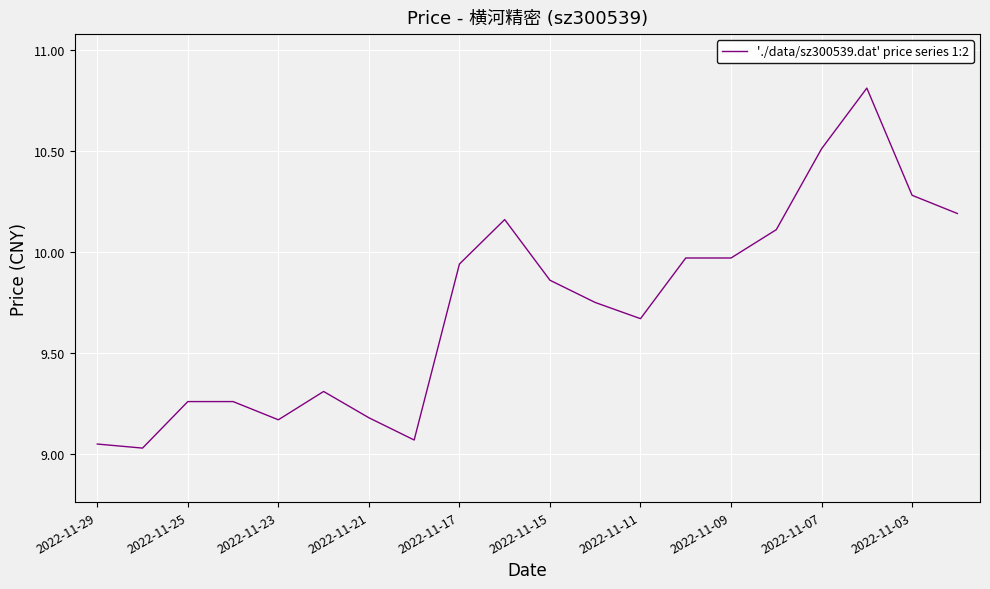

What is the difference between the maximum and minimum values?

1.8